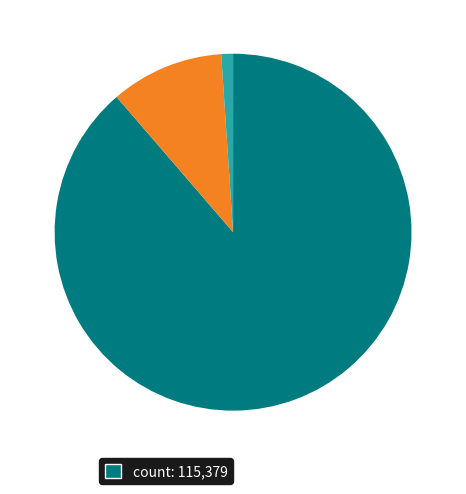

Is there a majority slice in this chart?

Yes